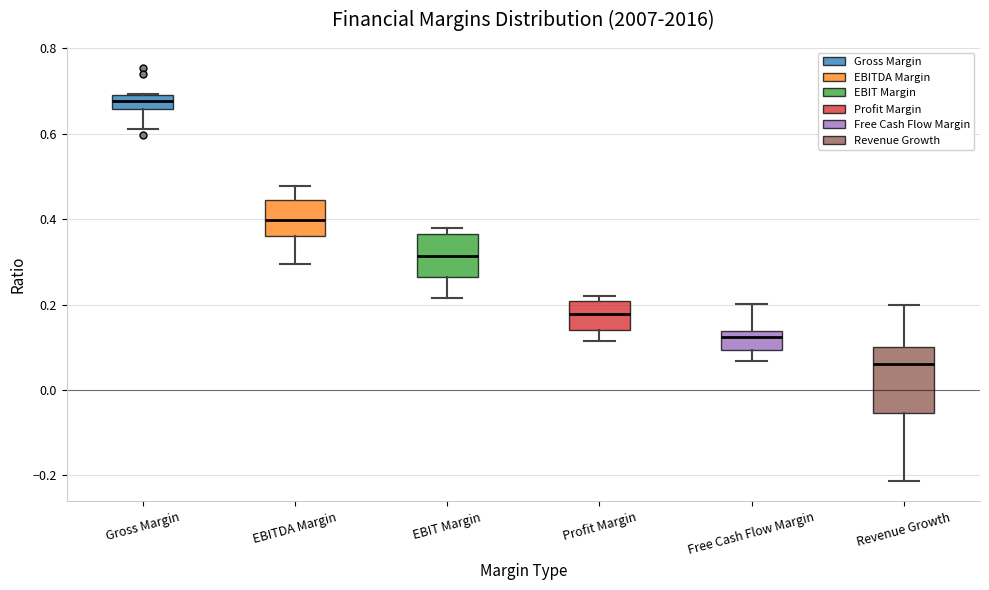

Reading left to right, read every box against the y-axis: the position of its median line, the range the box covers, and the ends of its whiskers. The values are not printed on the chart, so give them approximately, as read against the axis.

Gross Margin: median 0.68, box 0.66 to 0.70, whiskers 0.62 to 0.70
EBITDA Margin: median 0.40, box 0.36 to 0.44, whiskers 0.30 to 0.48
EBIT Margin: median 0.32, box 0.26 to 0.36, whiskers 0.22 to 0.38
Profit Margin: median 0.18, box 0.14 to 0.20, whiskers 0.12 to 0.22
Free Cash Flow Margin: median 0.12, box 0.10 to 0.14, whiskers 0.06 to 0.20
Revenue Growth: median 0.06, box -0.06 to 0.10, whiskers -0.22 to 0.20